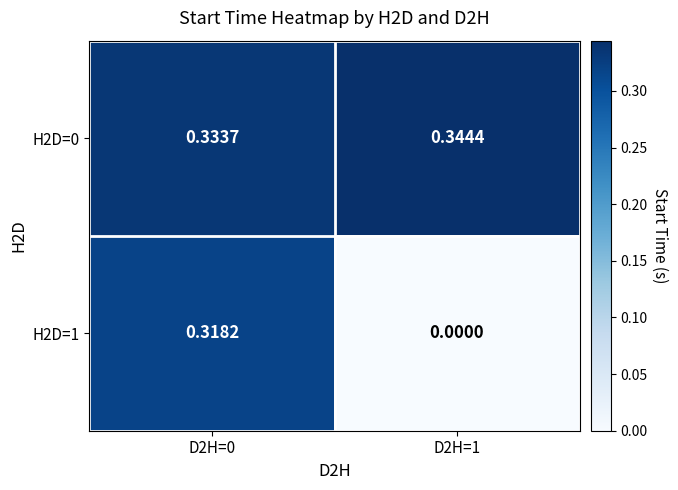

Is the value of H2D=1 at D2H=1 greater than the value of H2D=0 at D2H=0?

No